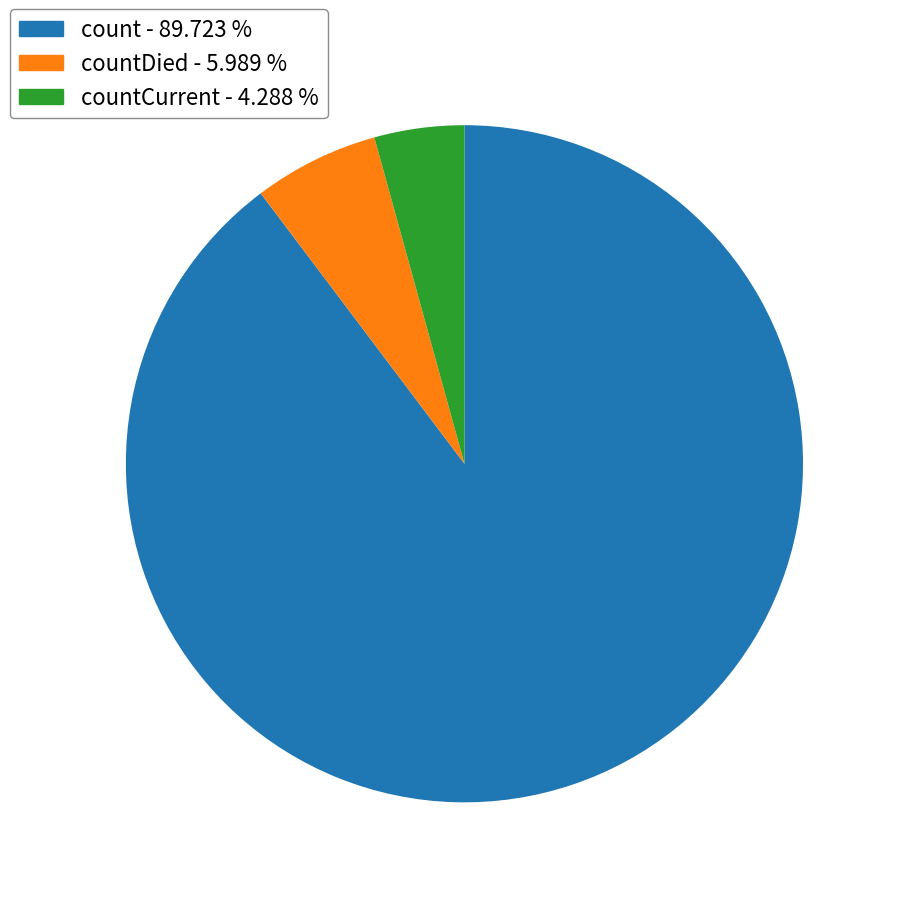

Does any single category account for the majority?

Yes